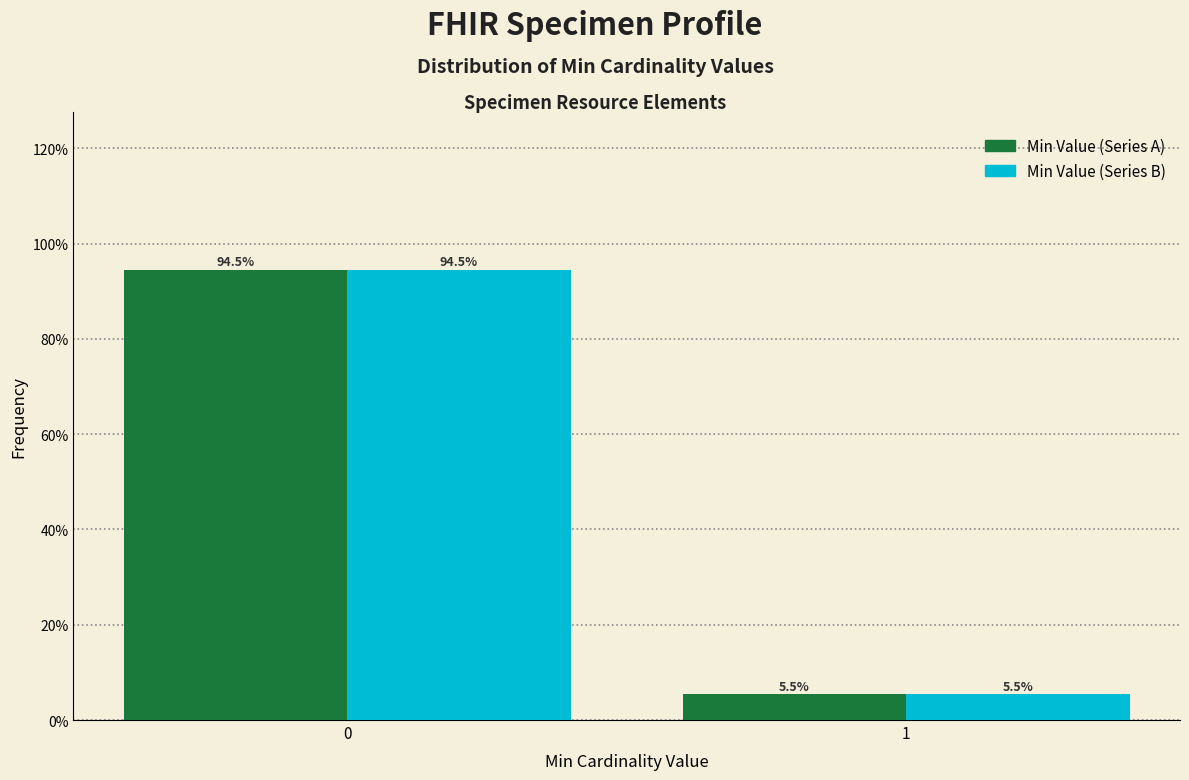

What is the maximum value shown in the chart?

94.5